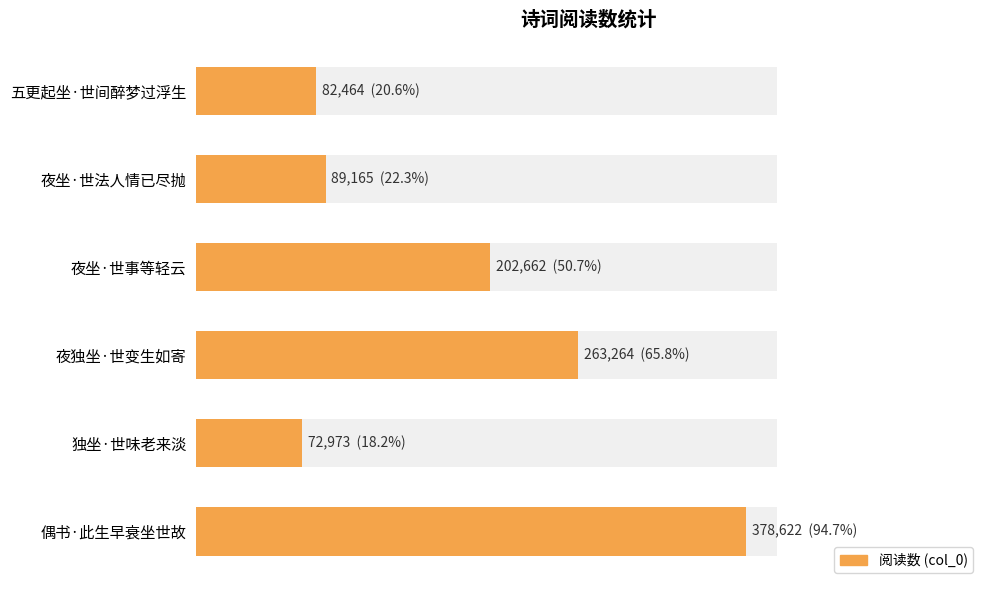

What is the greatest value displayed?

378622